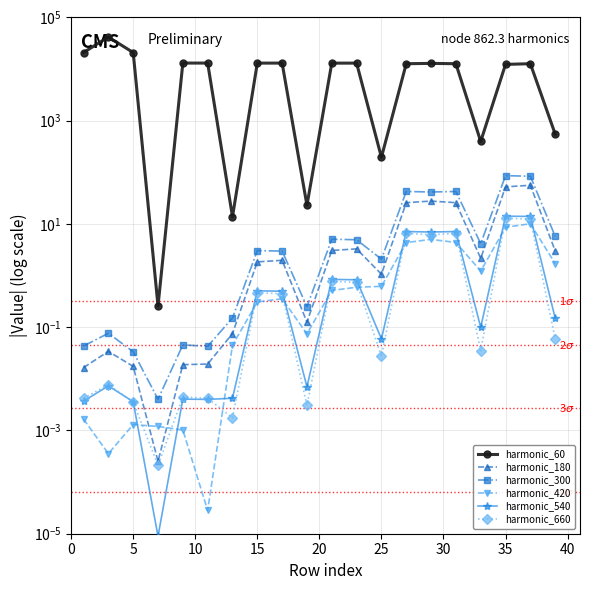

Is it true that harmonic_60 equals 7992.1 at 35?

False